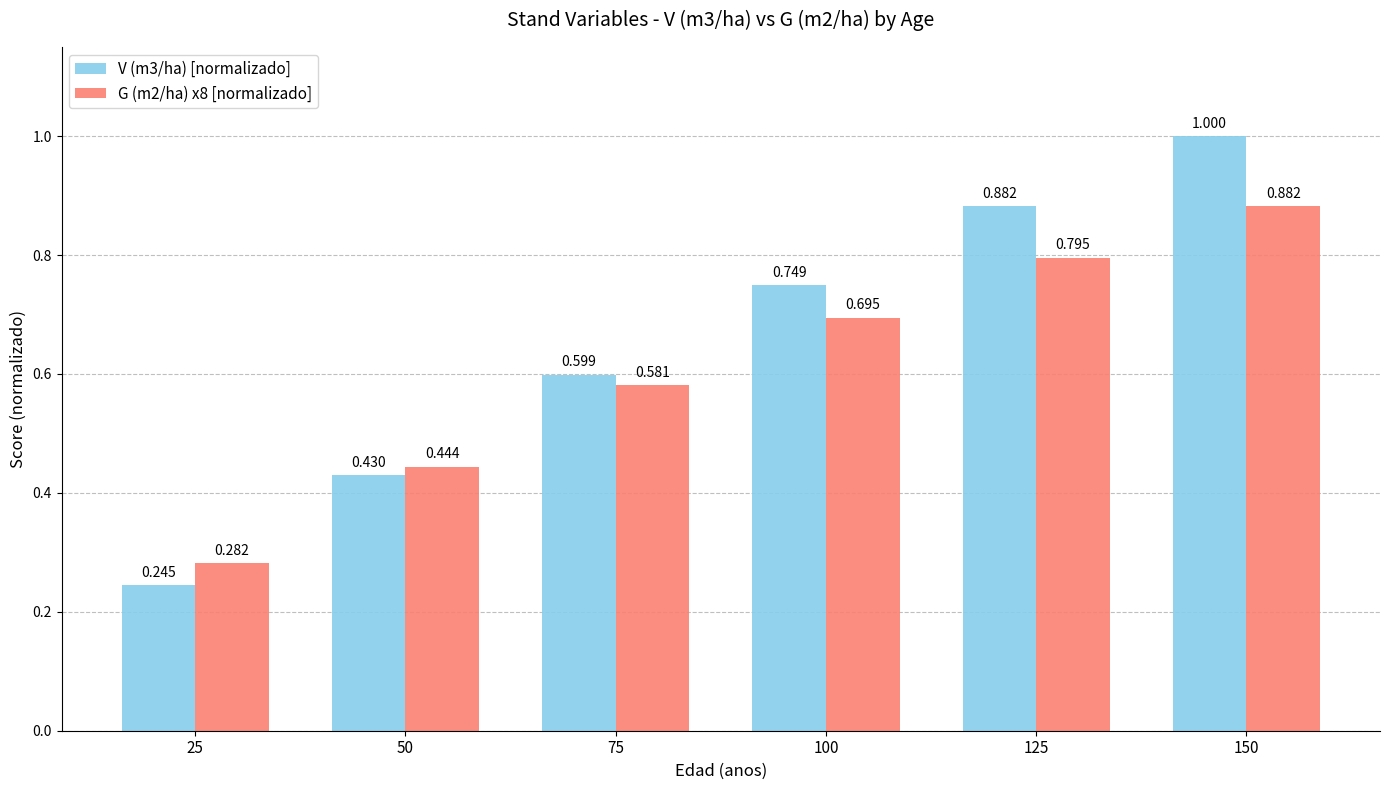

What is the value of the V (m3/ha) [normalizado] bar at the 5th from the left?

0.9